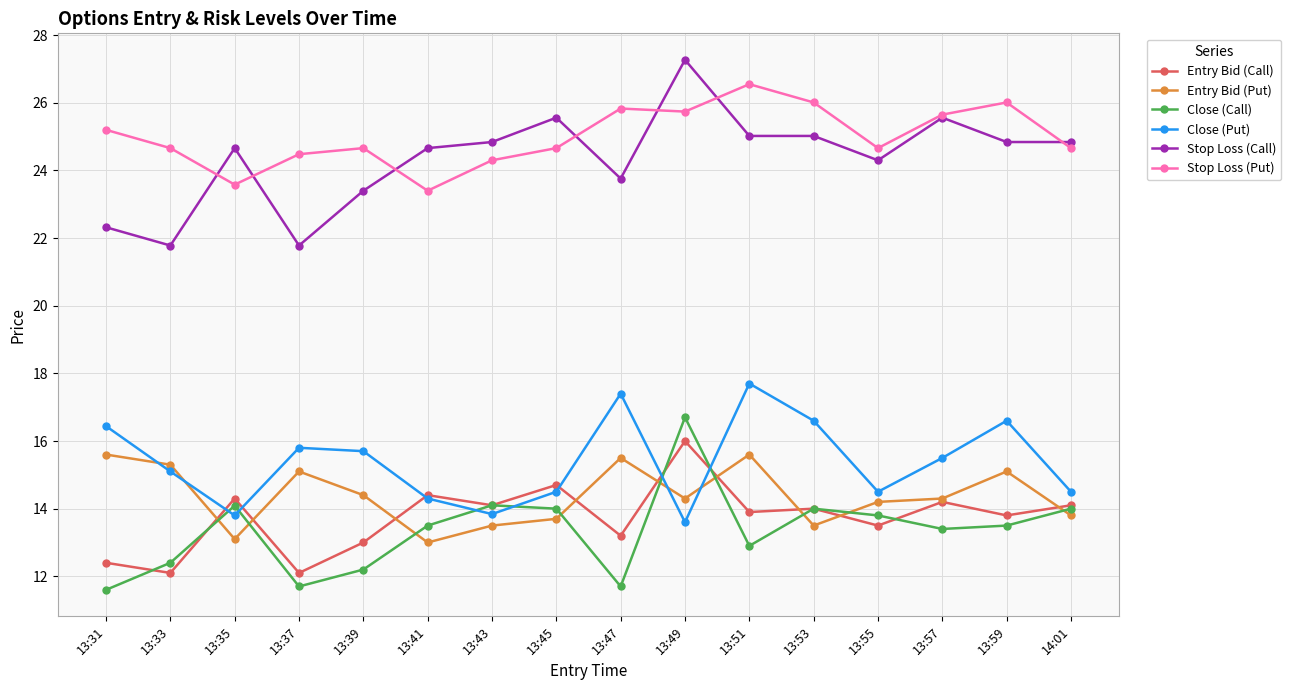

At which category does Entry Bid (Put) reach its first local peak?

13:37